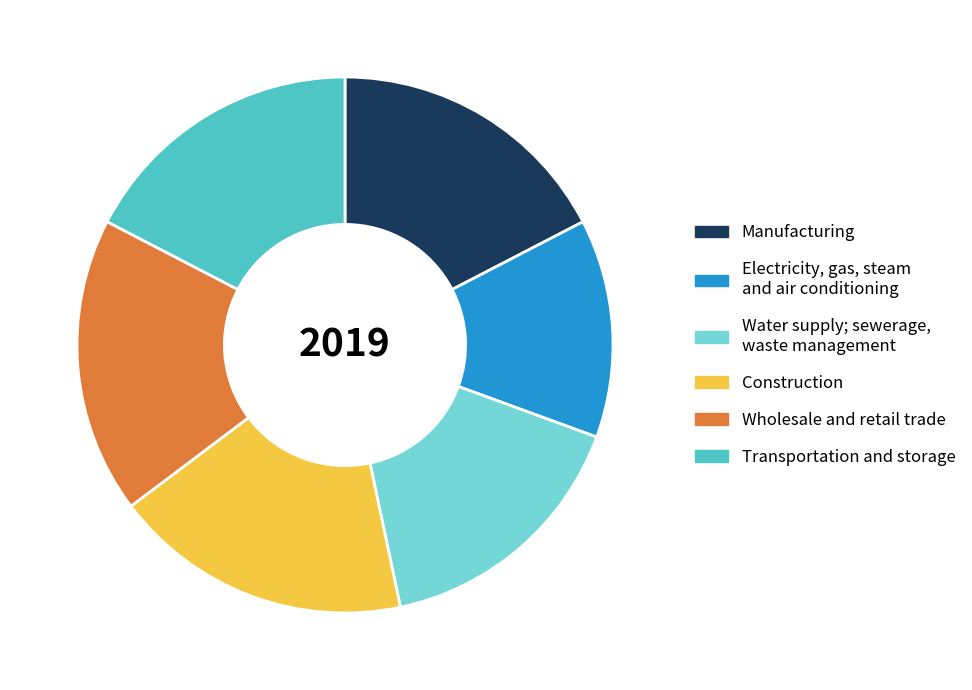

Does Construction account for over 50% of the chart?

No